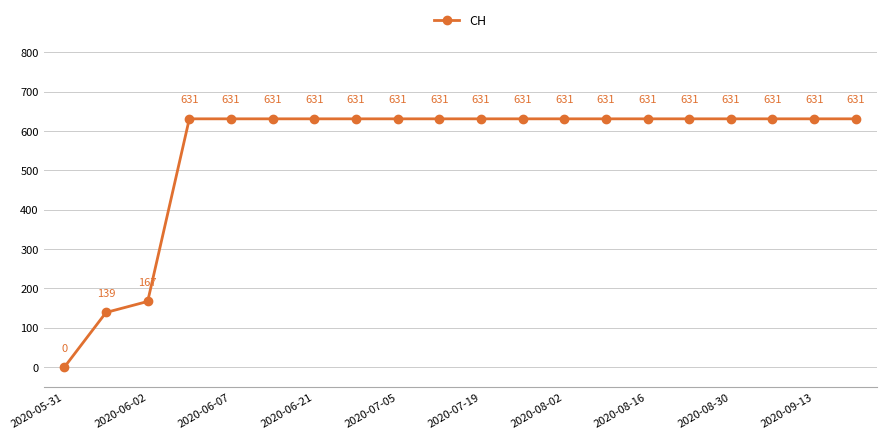

What is the difference between the maximum and minimum values?

631